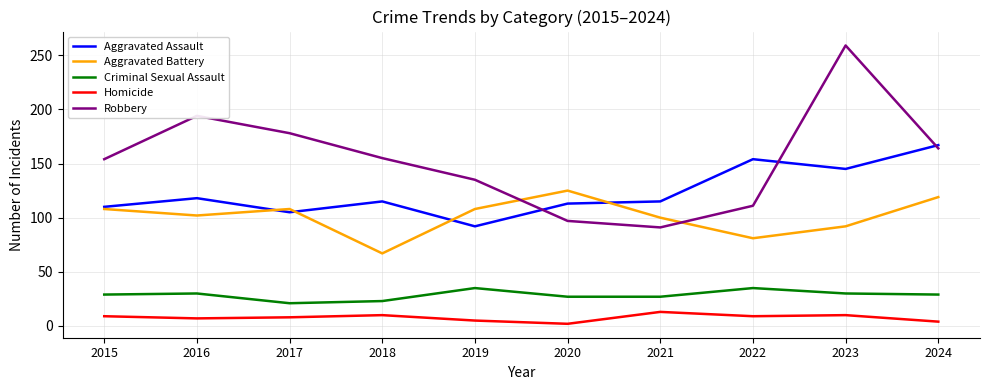

At which label does Aggravated Assault reach its minimum?

2019